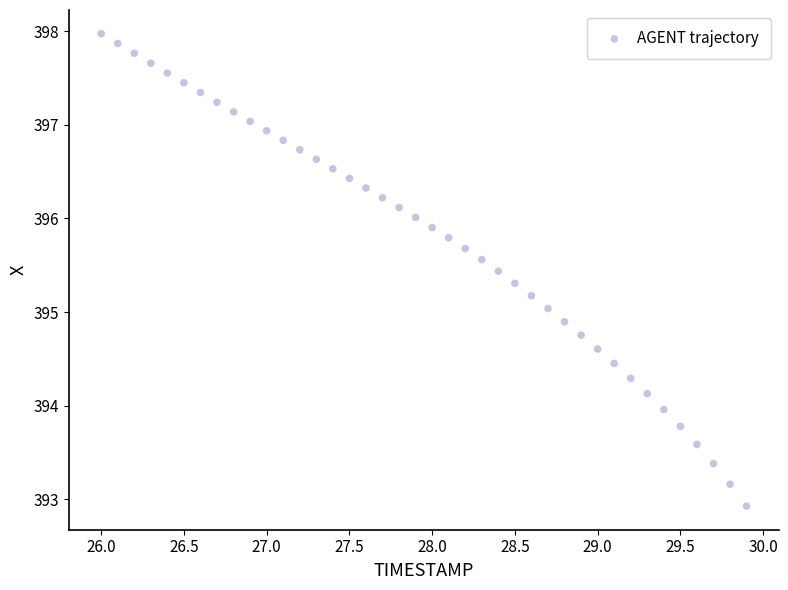

What is the range of X values (max minus min)?

3.9